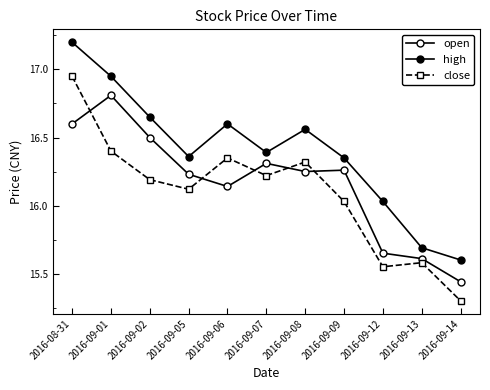

List the series in order of their overall mean, lowest first.

close, open, high